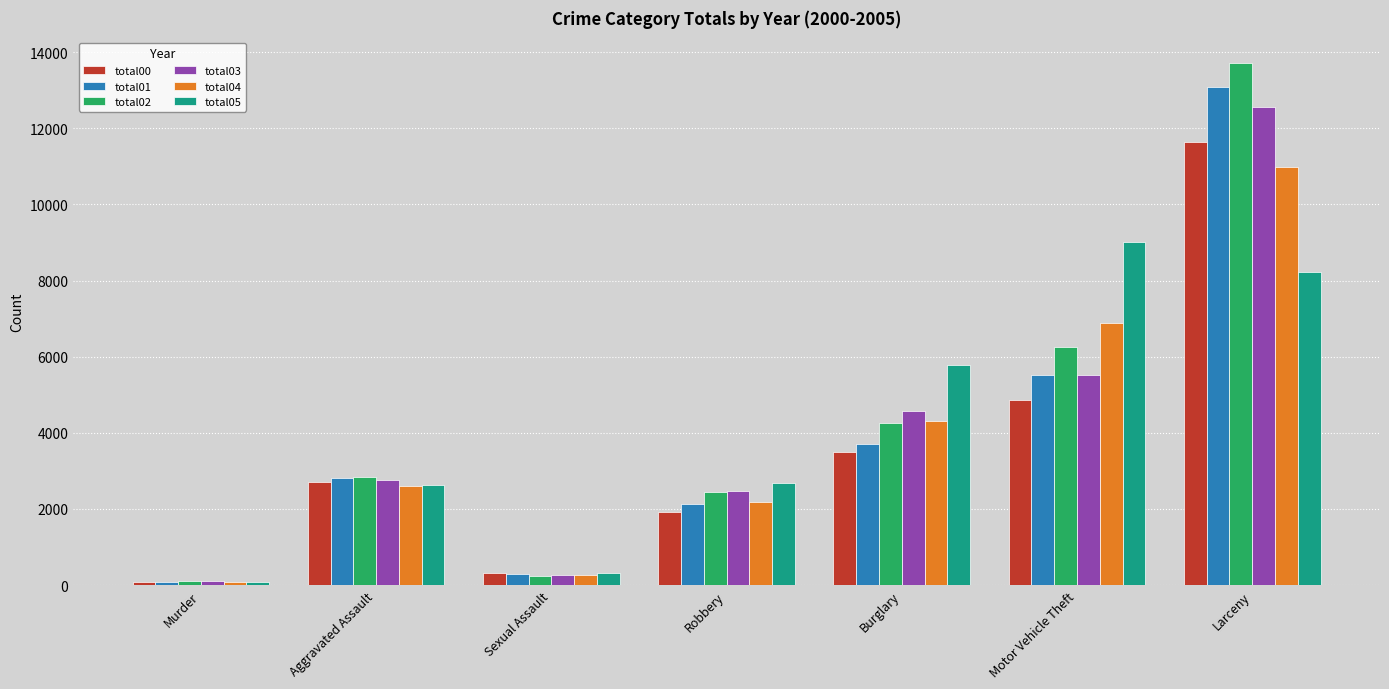

Which series changed the most between Murder and Sexual Assault?

total00